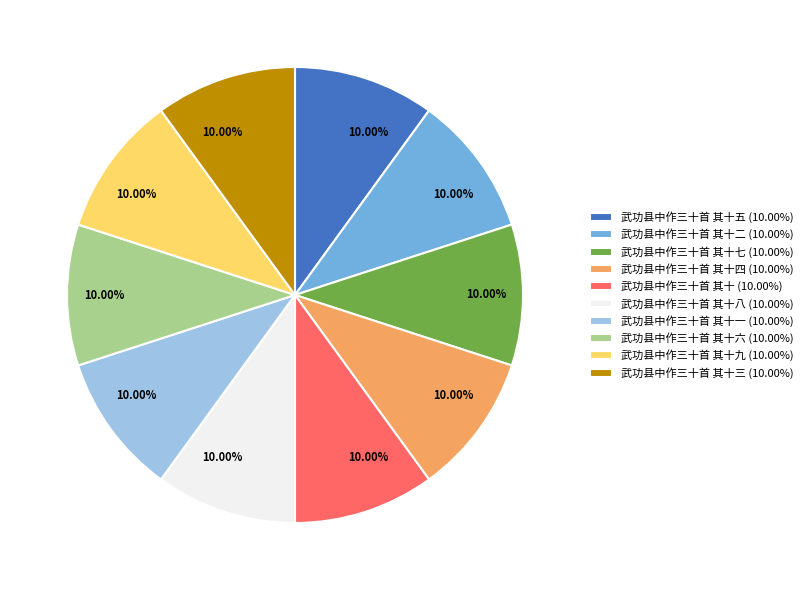

Approximately how many times larger is the value at 武功县中作三十首 其十二 (10.00%) compared to 武功县中作三十首 其十三 (10.00%)?

1.0